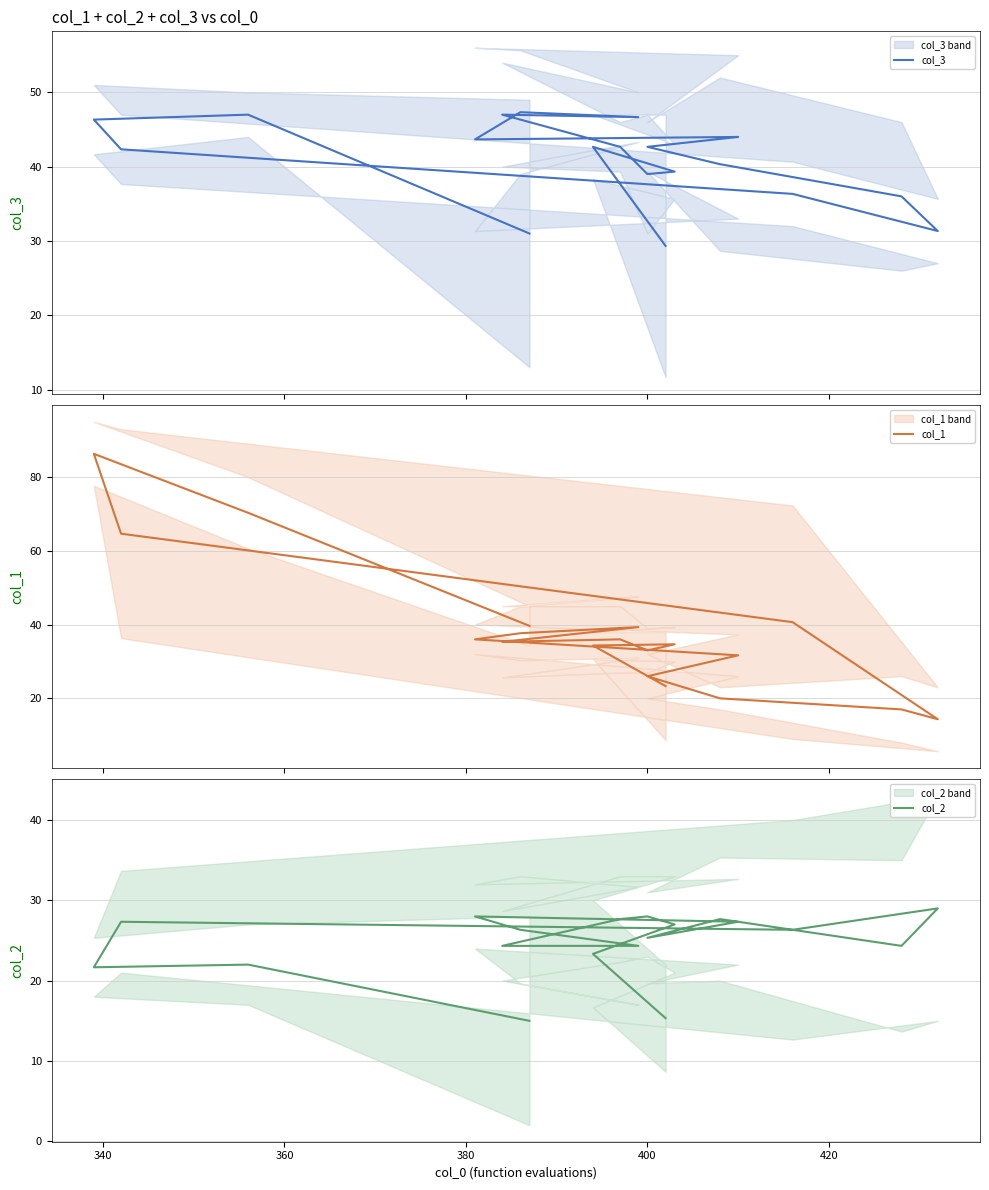

Which series ends up on top after the final intersection of col_3 and col_1?

col_3